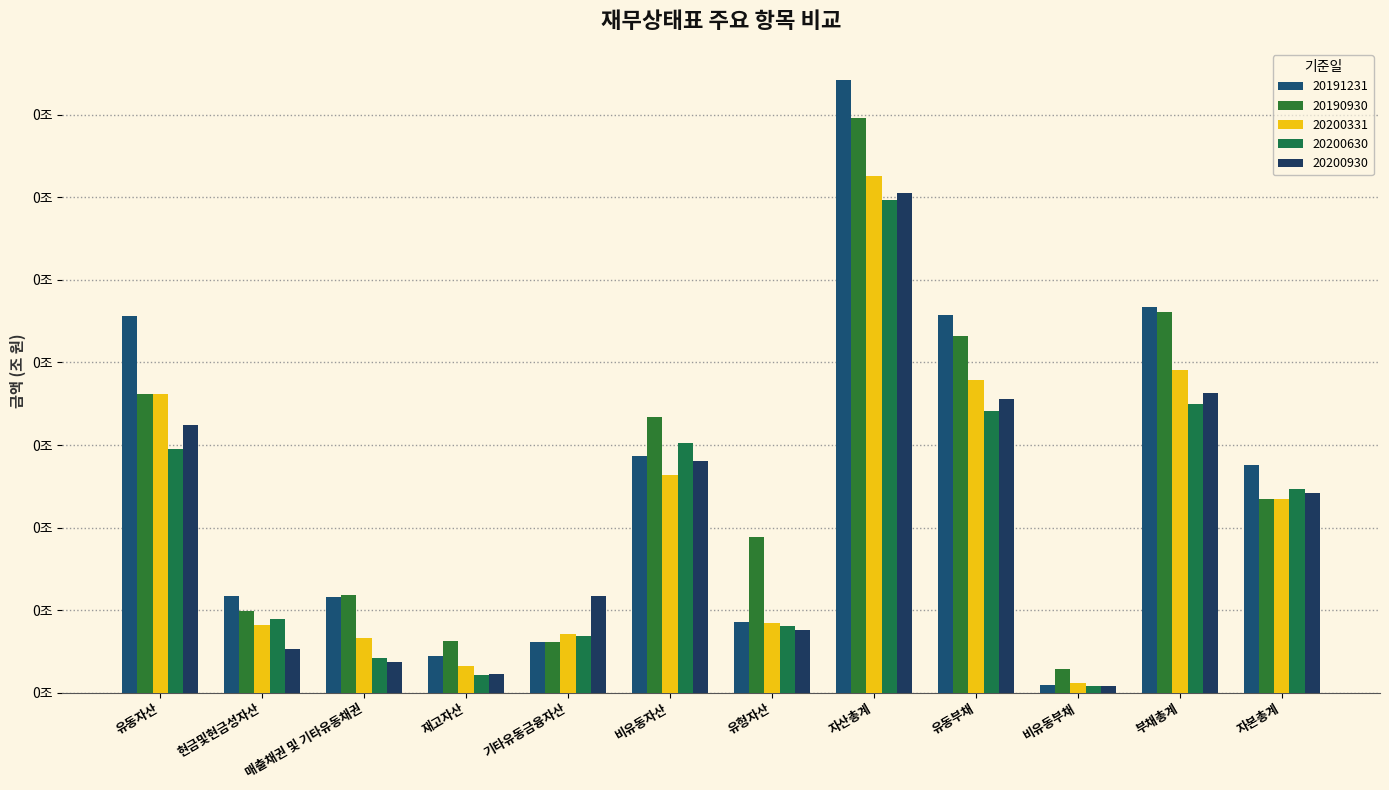

Which series has the largest total across all categories?

20191231